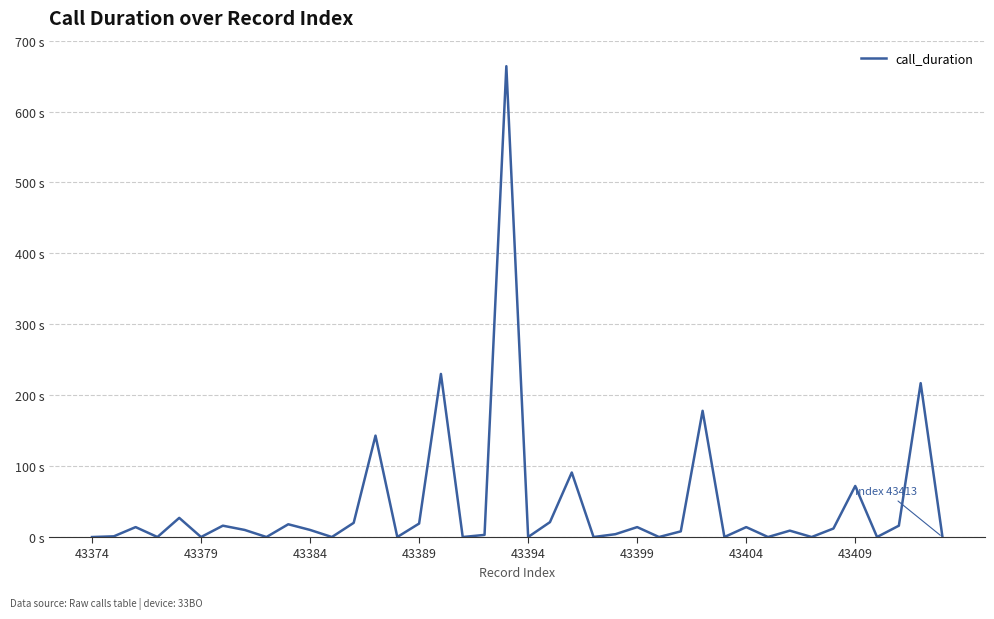

Does the chart have visible grid lines?

Yes